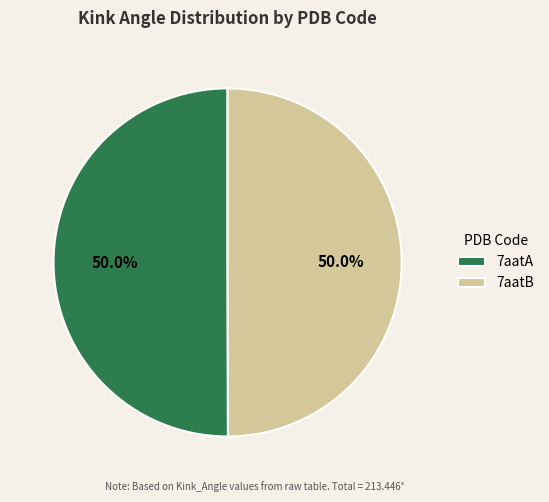

How many segments does this pie chart have?

2